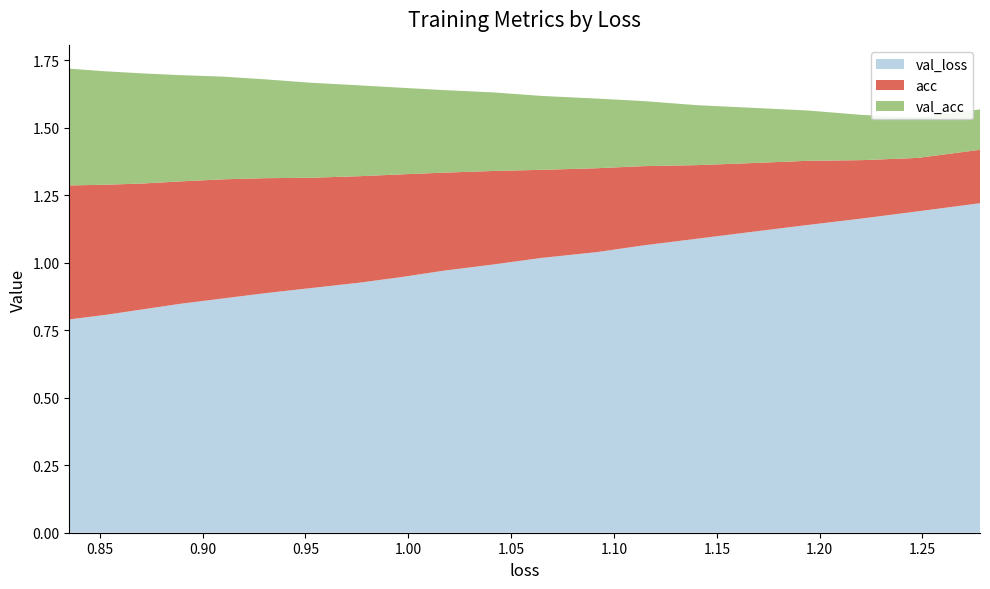

Reading left to right, extract all data points from this chart.

val_loss: 1.2779649100305337=1.2	1.2478147638057944=1.2	1.2205518372657653=1.2	1.1941844112203437=1.1	1.168499322305252=1.1	1.1405508055539095=1.1	1.1141261175451944=1.1	1.0917193744410787=1.0	1.064523070649859=1.0	1.0414145028345096=1.0	1.0170607781346213=1.0	0.9962859418048716=0.9	0.9762632067823372=0.9	0.952503965950747=0.9	0.9303489917500973=0.9	0.9101473097813846=0.9	0.888863145841501=0.8	0.8709928694591388=0.8	0.8528054910647946=0.8	0.8352135651445954=0.8
acc: 1.2779649100305337=0.2	1.2478147638057944=0.2	1.2205518372657653=0.2	1.1941844112203437=0.2	1.168499322305252=0.3	1.1405508055539095=0.3	1.1141261175451944=0.3	1.0917193744410787=0.3	1.064523070649859=0.3	1.0414145028345096=0.3	1.0170607781346213=0.4	0.9962859418048716=0.4	0.9762632067823372=0.4	0.952503965950747=0.4	0.9303489917500973=0.4	0.9101473097813846=0.4	0.888863145841501=0.5	0.8709928694591388=0.5	0.8528054910647946=0.5	0.8352135651445954=0.5
val_acc: 1.2779649100305337=0.1	1.2478147638057944=0.1	1.2205518372657653=0.2	1.1941844112203437=0.2	1.168499322305252=0.2	1.1405508055539095=0.2	1.1141261175451944=0.2	1.0917193744410787=0.3	1.064523070649859=0.3	1.0414145028345096=0.3	1.0170607781346213=0.3	0.9962859418048716=0.3	0.9762632067823372=0.3	0.952503965950747=0.4	0.9303489917500973=0.4	0.9101473097813846=0.4	0.888863145841501=0.4	0.8709928694591388=0.4	0.8528054910647946=0.4	0.8352135651445954=0.4